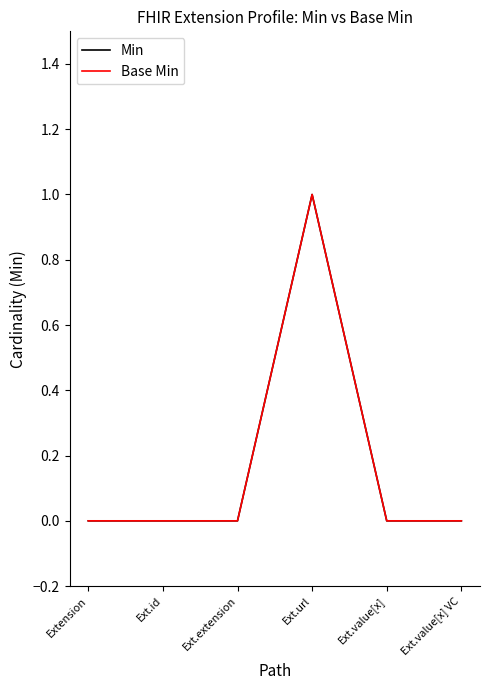

At which category does the chart reach its minimum across all series?

Extension